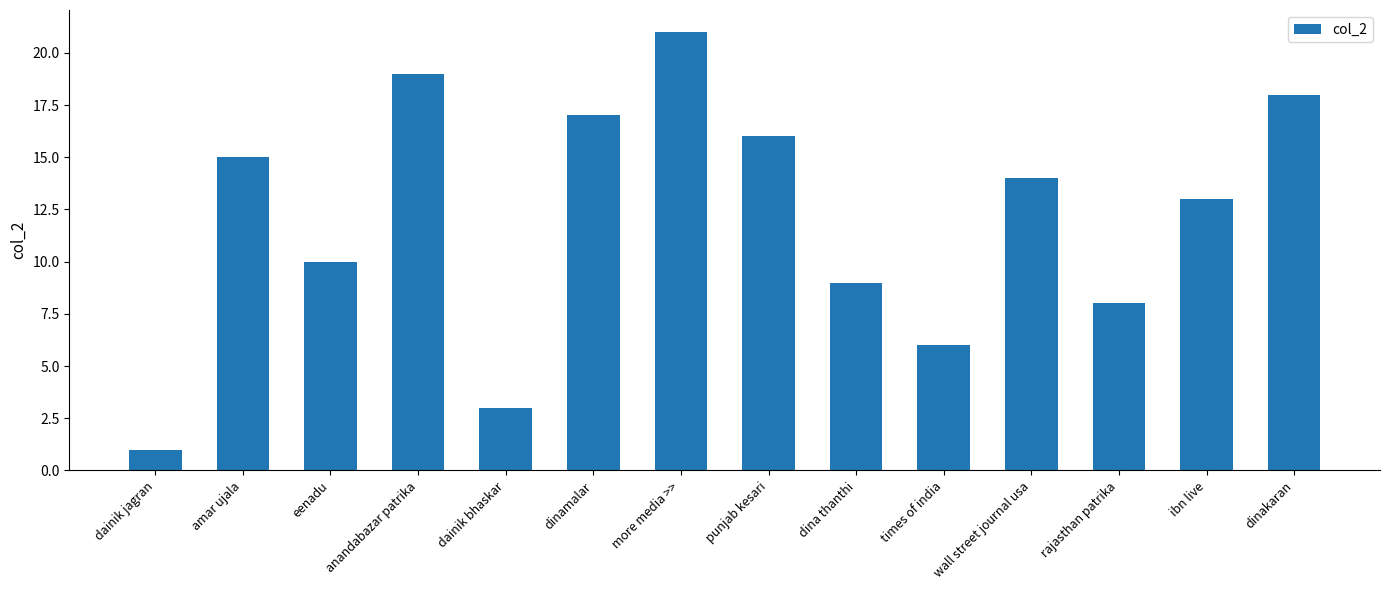

What is the ratio of the value at dinakaran to the value at dainik bhaskar?

6.0